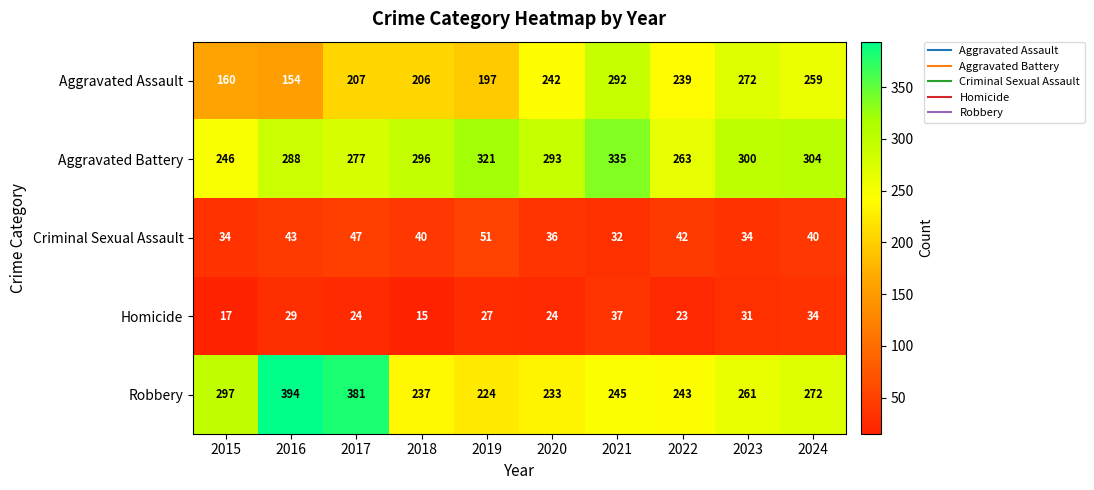

Read the Aggravated Battery value at 2019, to the nearest 10.

320